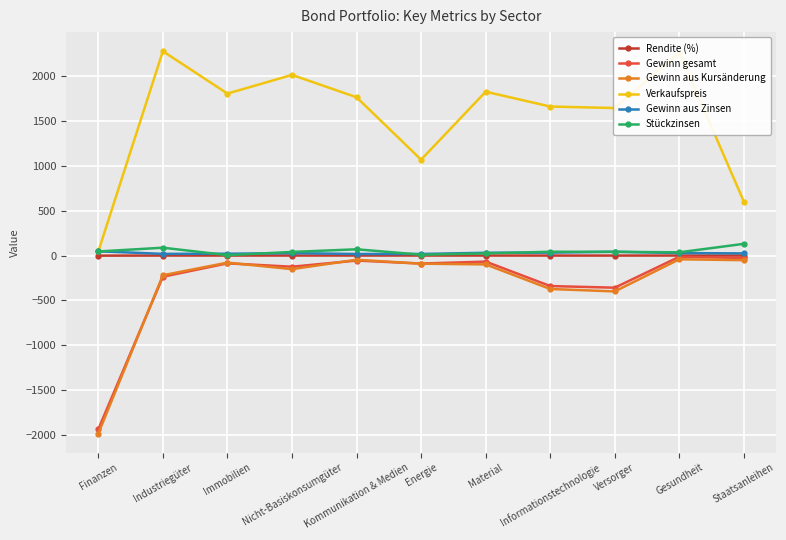

At how many categories does at least one series exceed 183?

10